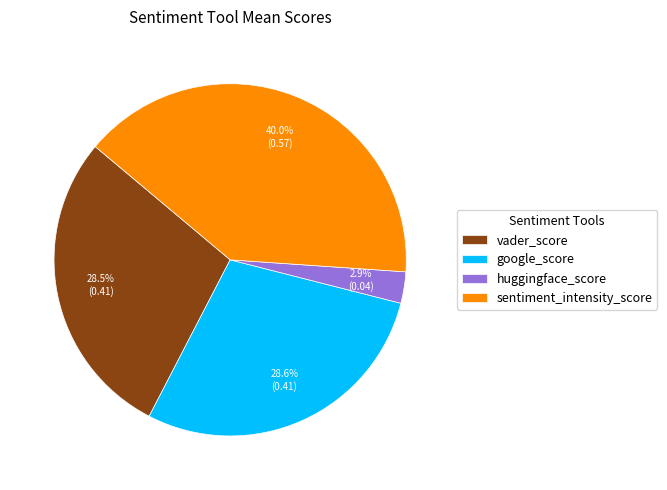

What is the total percentage of huggingface_score and sentiment_intensity_score?

42.9%